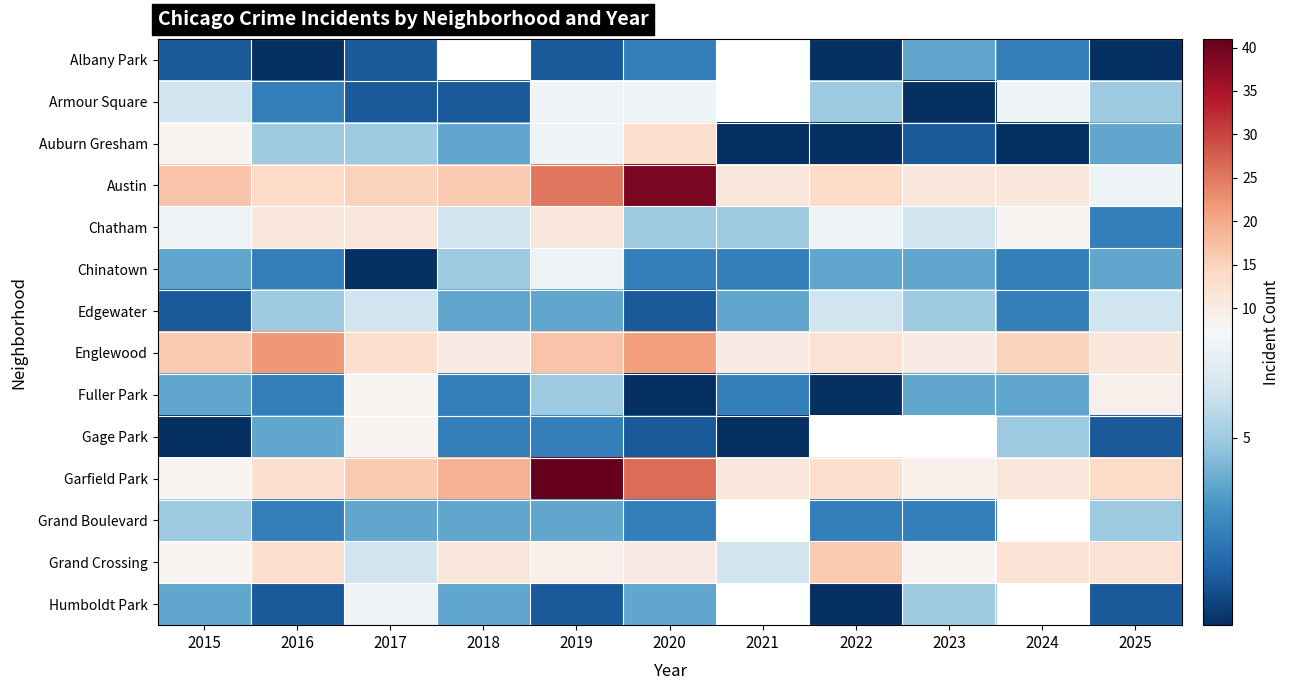

Which series has the largest total across all categories?

Garfield Park